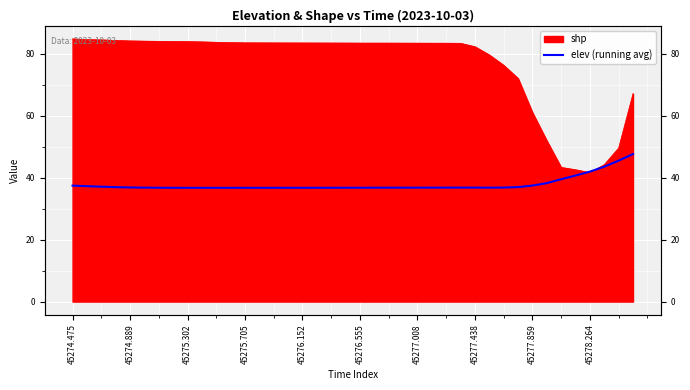

Does the chart display data point markers on the line(s)?

No